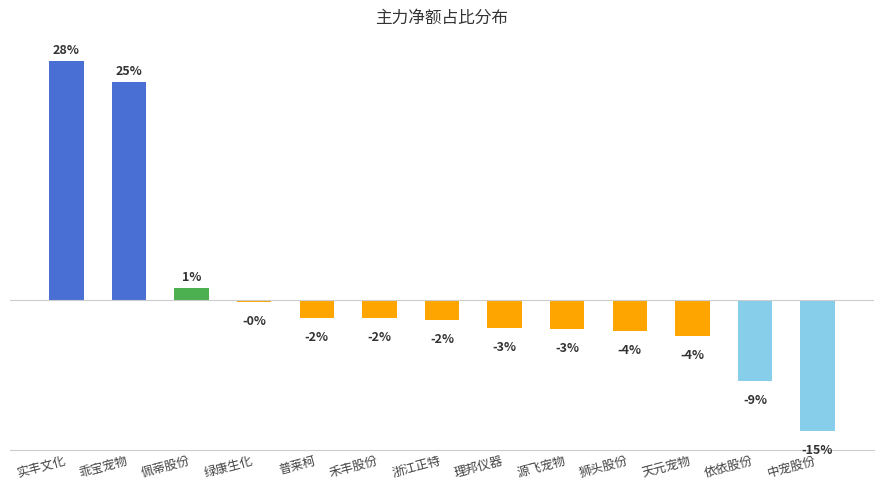

Are the bars grouped side by side (vs. stacked)?

No